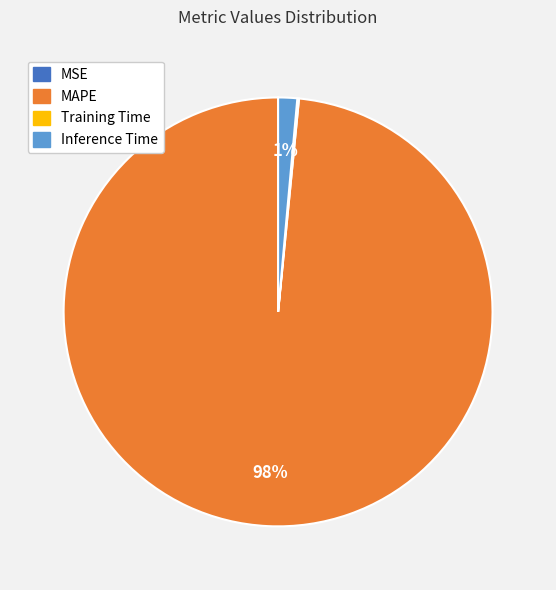

Is there a majority slice in this chart?

Yes